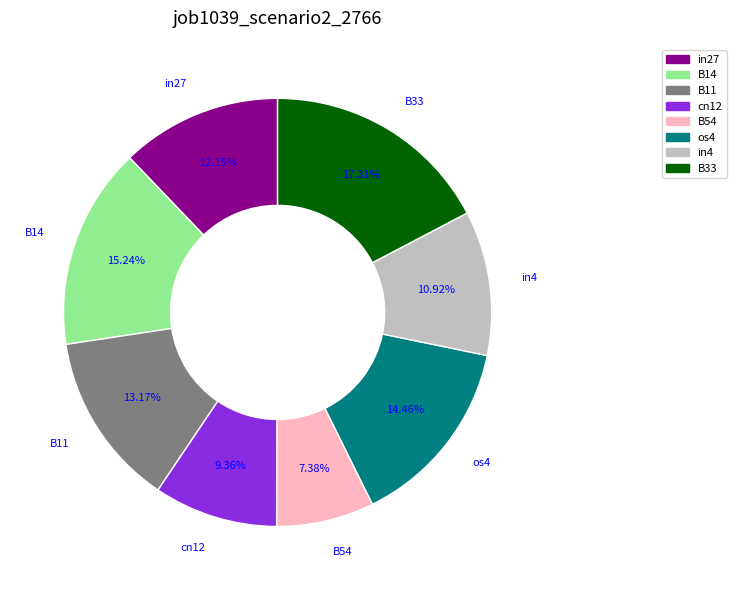

How many segments does this pie chart have?

8